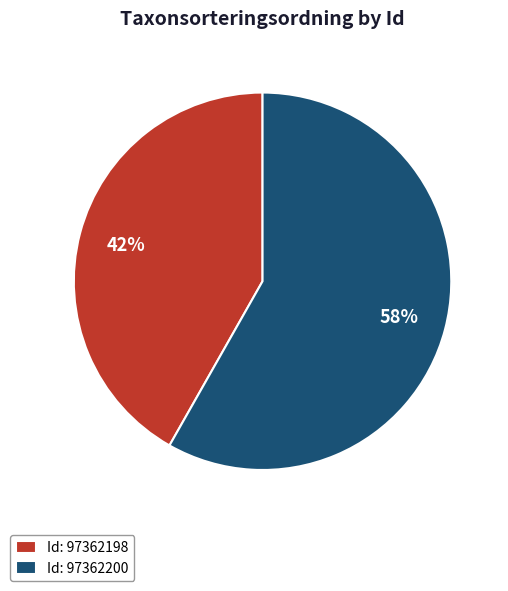

How many slices are in this pie chart?

2